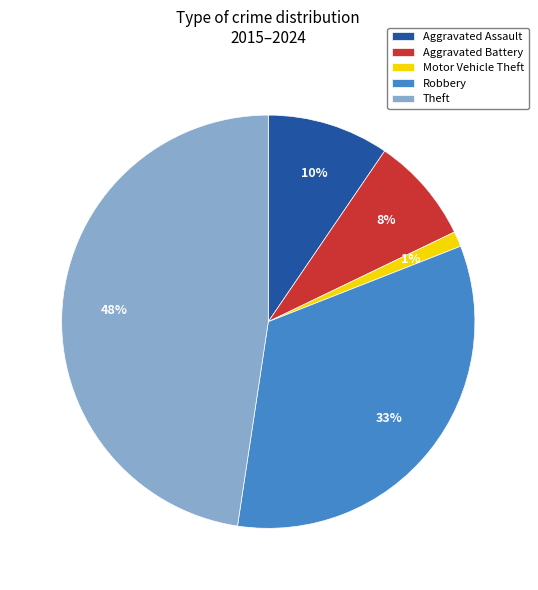

How many slices are in this pie chart?

5